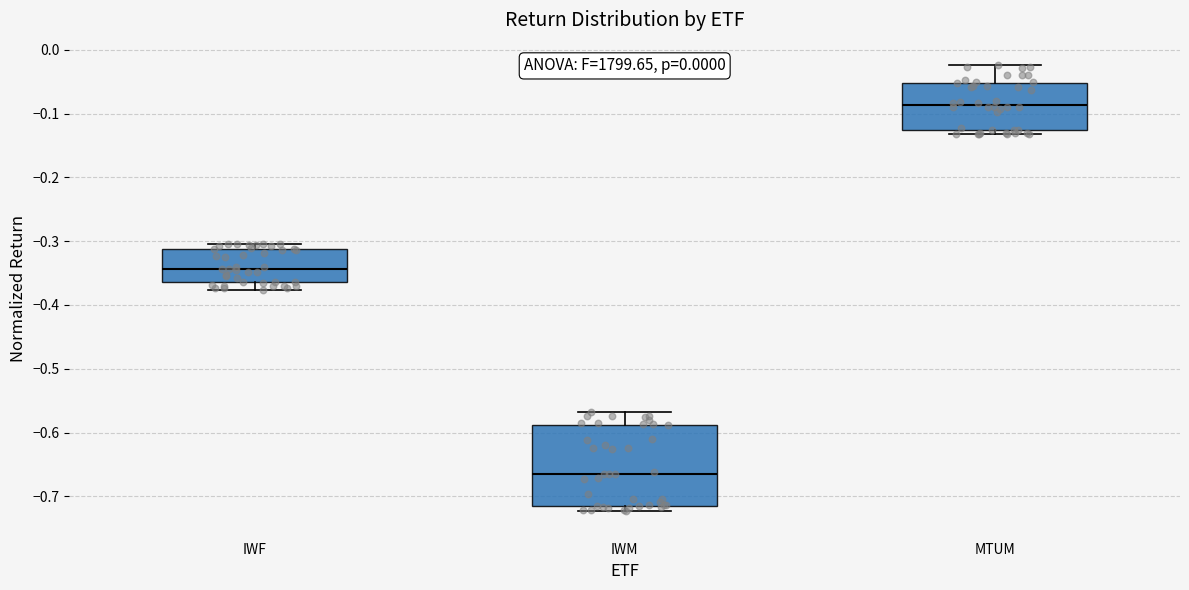

Where does the median line of the box for MTUM sit on the y-axis? The values are not printed on the chart, so give them approximately, as read against the axis.

-0.09